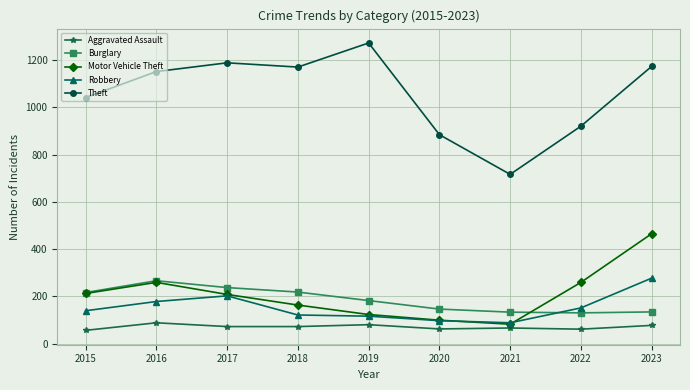

How many interior local peaks does the Theft series have?

2